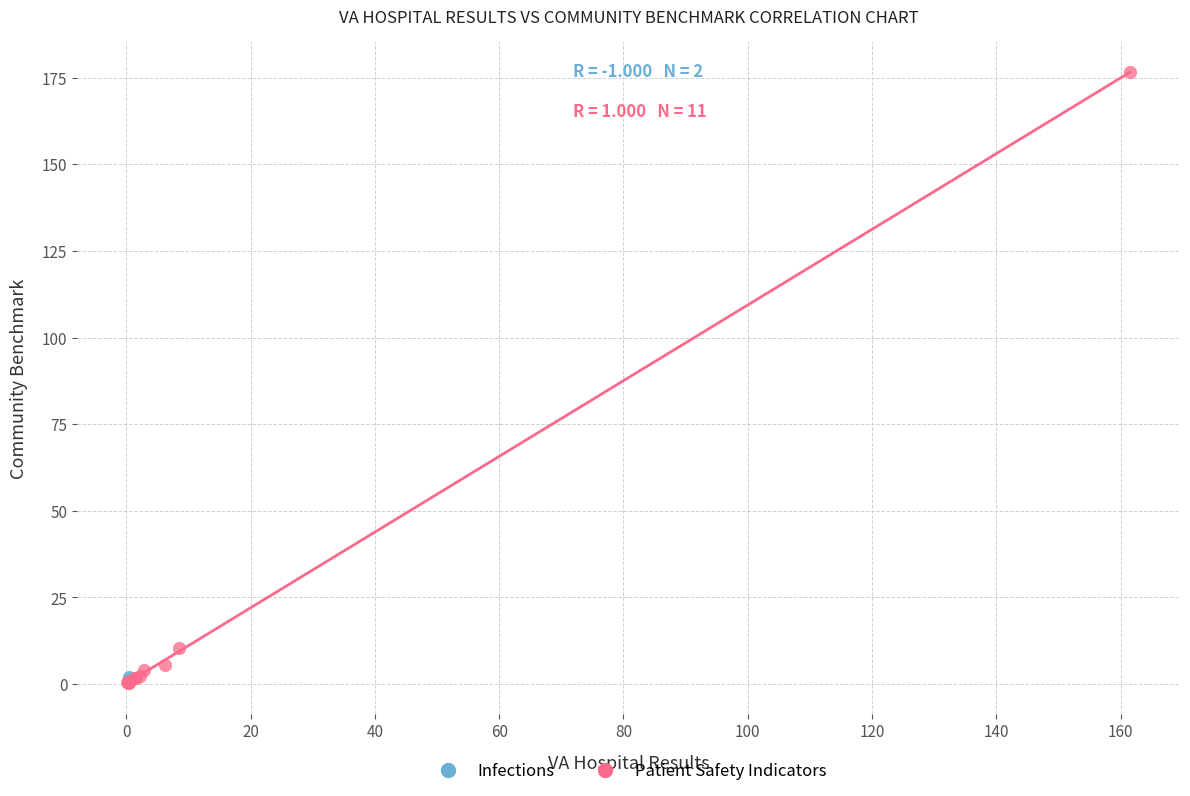

What are all the series names shown in the legend?

Infections, Patient Safety Indicators